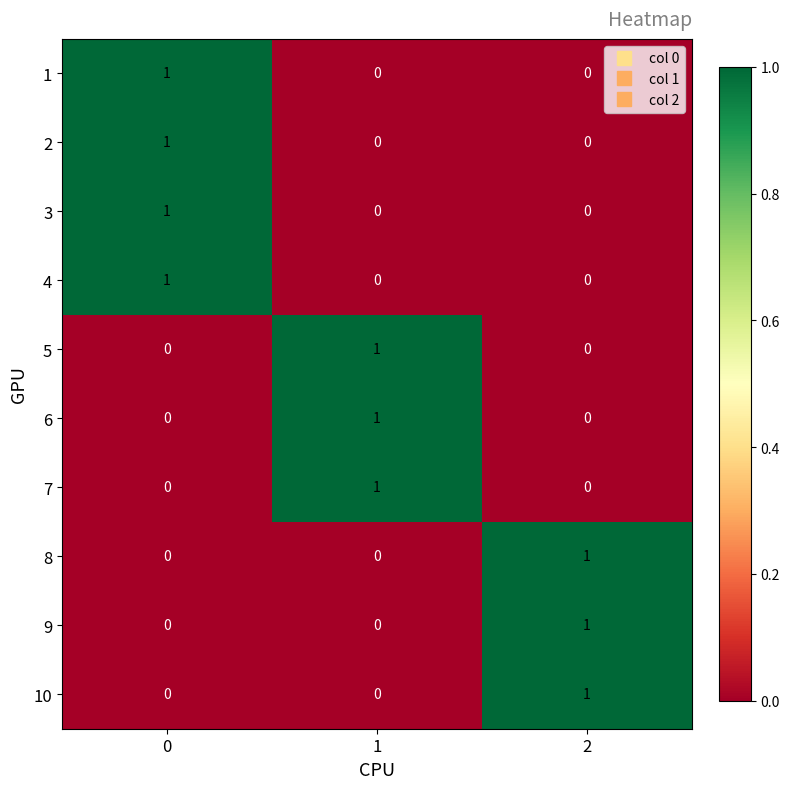

True or false: 1 has a value of 0 at 2.

True